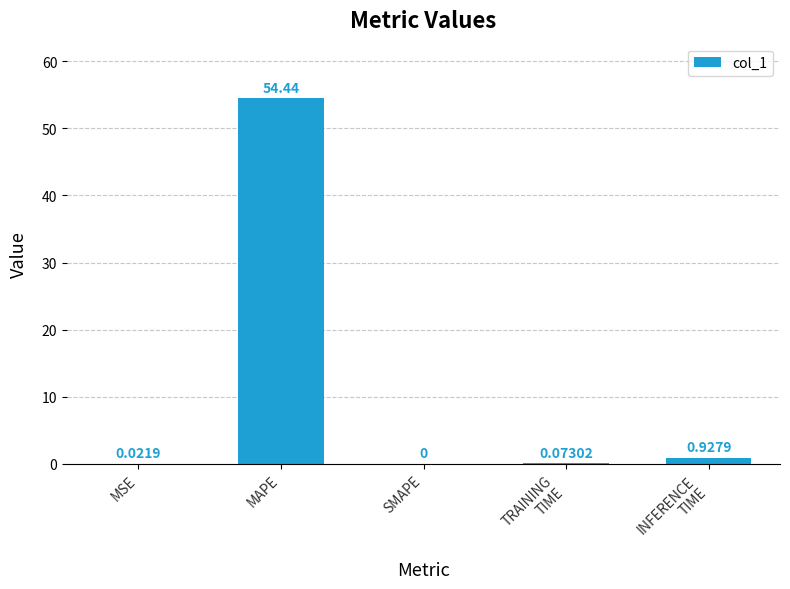

Are the bars horizontal?

No